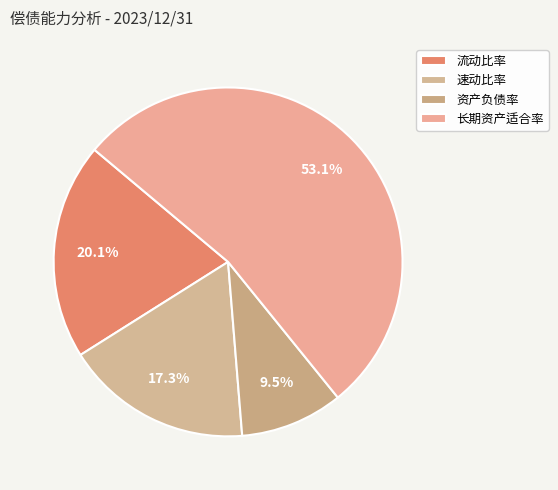

The 资产负债率 slice represents 19% of the pie. True or false?

False